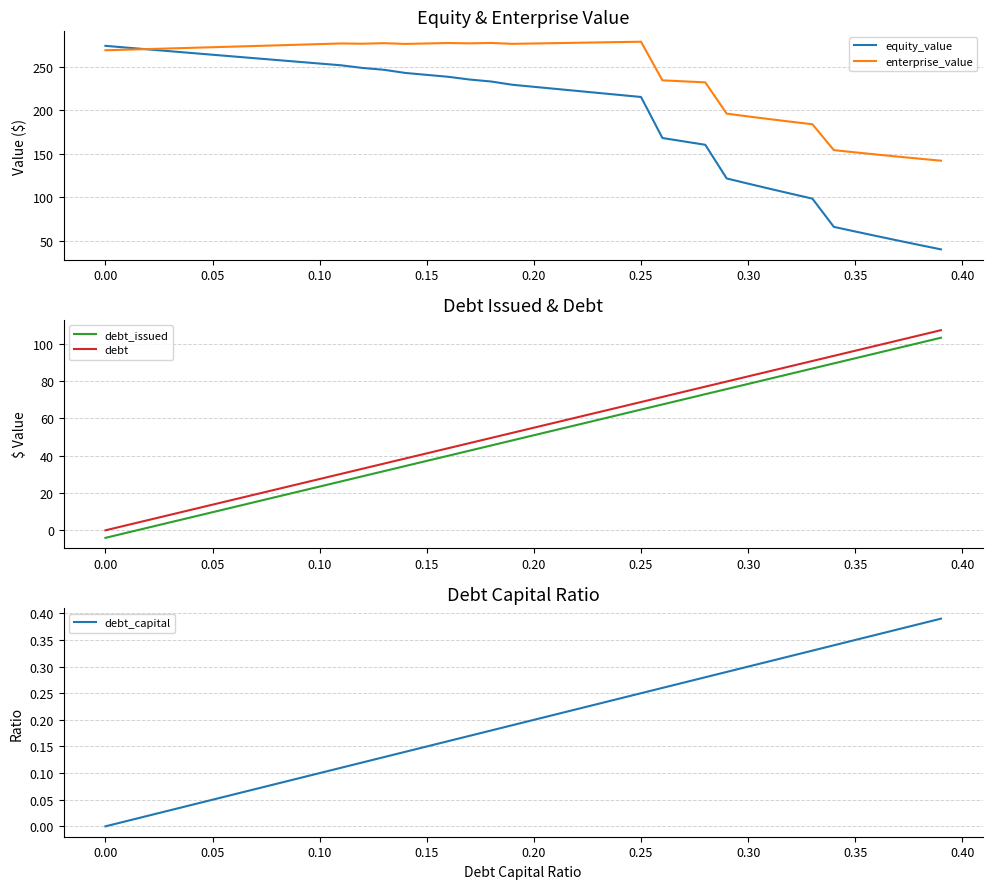

Reading left to right, extract all data points from this chart.

equity_value: 274.3	272.2	270.2	268.1	266.1	264.1	262.0	260.0	258.0	255.9	253.9	251.9	248.8	246.7	243.1	240.9	238.7	235.5	233.2	229.5	227.1	224.8	222.4	220.1	217.8	215.4	168.2	164.3	160.4	121.6	115.7	109.8	104.1	98.4	65.9	60.6	55.3	50.1	45.0	40.0
enterprise_value: 269.2	269.9	270.6	271.3	272.0	272.7	273.4	274.1	274.9	275.6	276.3	277.0	276.7	277.4	276.5	277.0	277.6	277.1	277.6	276.6	277.0	277.4	277.8	278.2	278.6	279.1	234.6	233.4	232.3	196.3	193.1	189.9	186.9	184.0	154.3	151.7	149.2	146.8	144.4	142.1
debt_issued: -4.0	-1.3	1.5	4.2	7.0	9.7	12.4	15.2	17.9	20.7	23.4	26.2	28.9	31.7	34.4	37.2	39.9	42.7	45.4	48.2	50.9	53.7	56.4	59.2	61.9	64.7	67.4	70.2	72.9	75.7	78.4	81.2	83.9	86.7	89.4	92.2	94.9	97.7	100.4	103.2
debt: 0.0	2.7	5.5	8.2	11.0	13.7	16.5	19.2	22.0	24.7	27.5	30.2	33.0	35.7	38.5	41.2	44.0	46.7	49.5	52.2	55.0	57.7	60.5	63.2	66.0	68.7	71.5	74.2	77.0	79.7	82.5	85.2	87.9	90.7	93.4	96.2	98.9	101.7	104.4	107.2
debt_capital: 0.0	0.0	0.0	0.0	0.0	0.1	0.1	0.1	0.1	0.1	0.1	0.1	0.1	0.1	0.1	0.1	0.2	0.2	0.2	0.2	0.2	0.2	0.2	0.2	0.2	0.2	0.3	0.3	0.3	0.3	0.3	0.3	0.3	0.3	0.3	0.3	0.4	0.4	0.4	0.4